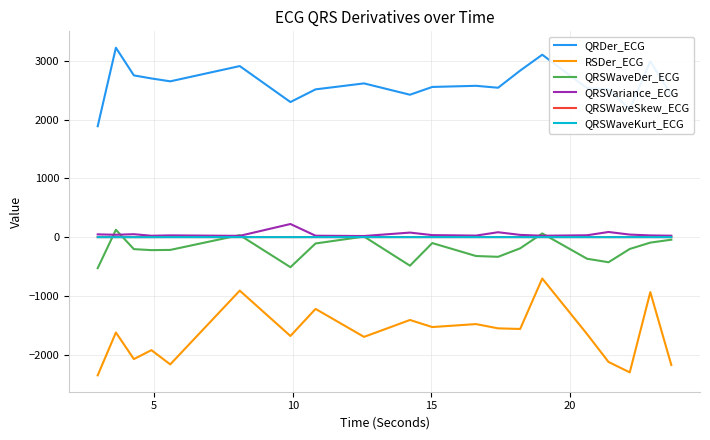

Which series has the largest total across all categories?

QRDer_ECG